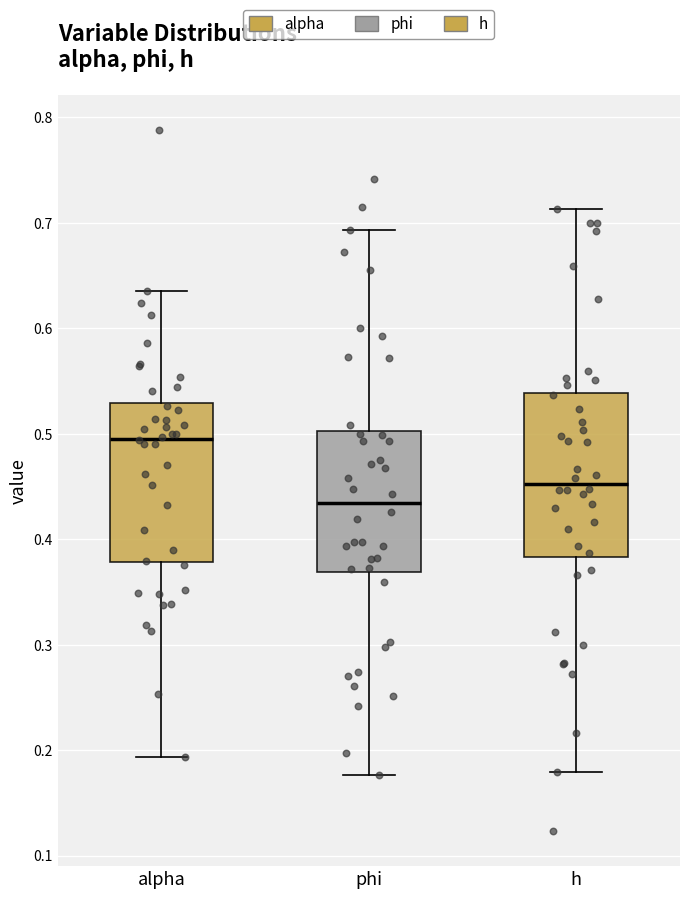

Reading left to right, read every box against the y-axis: the position of its median line, the range the box covers, and the ends of its whiskers. The values are not printed on the chart, so give them approximately, as read against the axis.

alpha: median 0.50, box 0.38 to 0.53, whiskers 0.19 to 0.64
phi: median 0.43, box 0.37 to 0.50, whiskers 0.18 to 0.69
h: median 0.45, box 0.38 to 0.54, whiskers 0.18 to 0.71